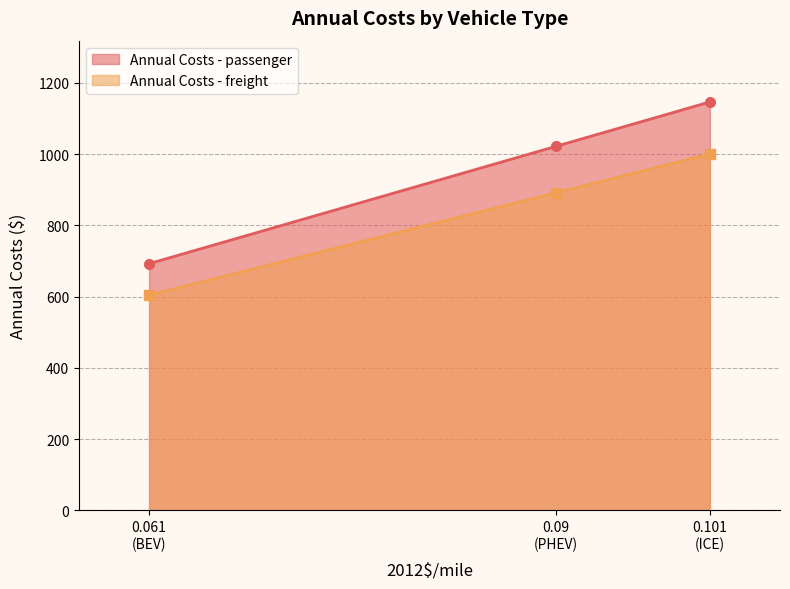

Reading left to right, extract all data points from this chart.

Annual Costs - passenger: ICE=1146.6	PHEV=1021.7	BEV=692.5
Annual Costs - freight: ICE=1000.4	PHEV=891.5	BEV=604.2